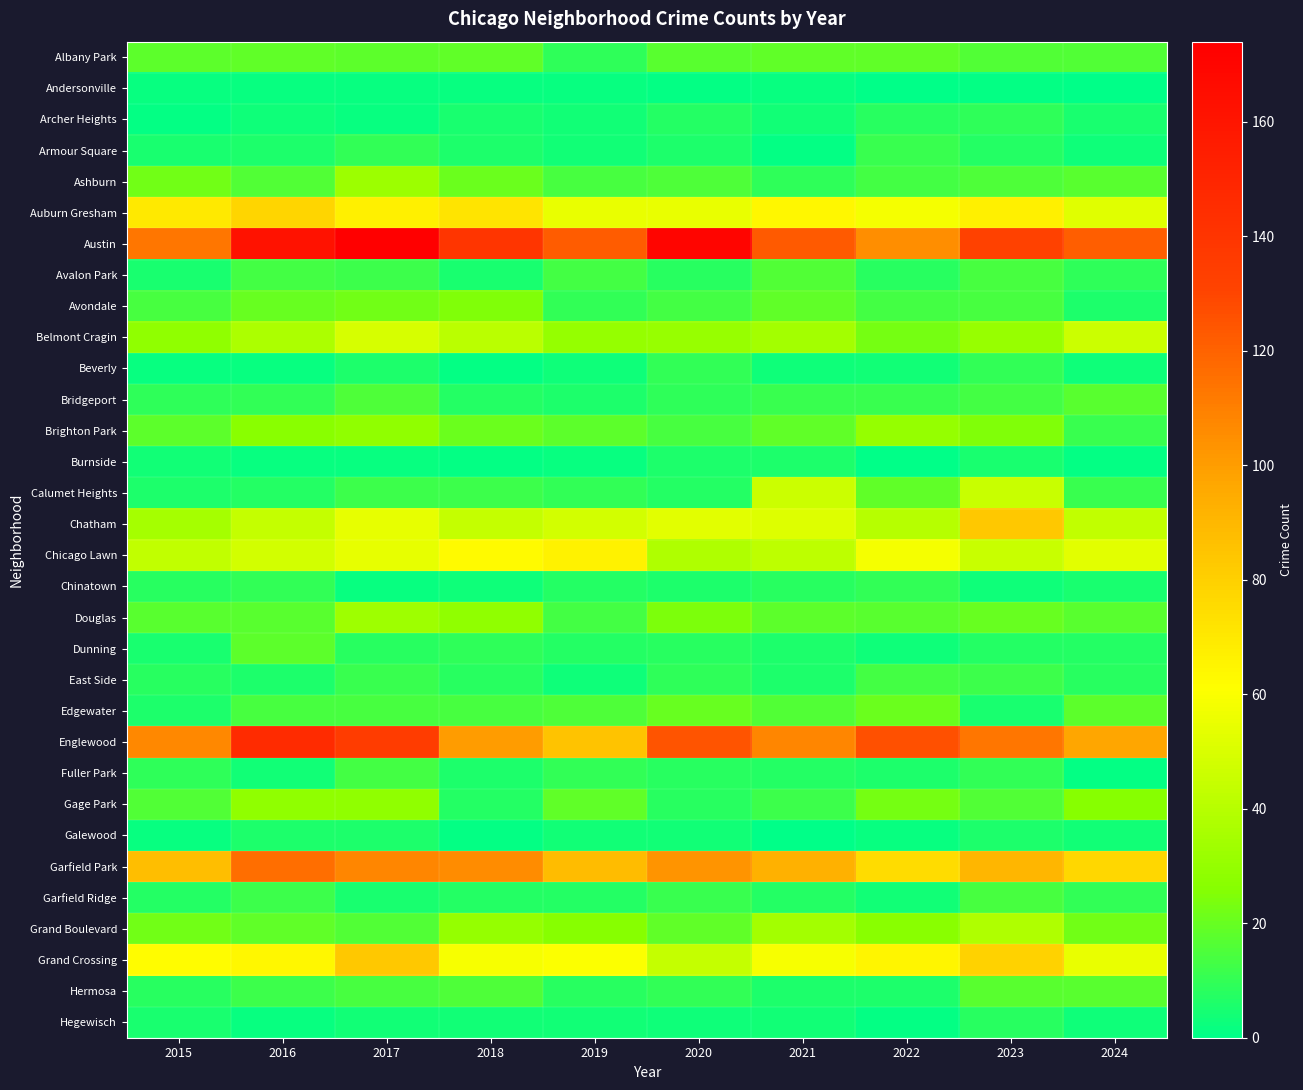

Reading left to right, list all the values displayed in this chart.

Albany Park: 2015=18	2016=19	2017=18	2018=19	2019=9	2020=17	2021=19	2022=19	2023=16	2024=16
Andersonville: 2015=2	2016=2	2017=2	2018=2	2019=2	2020=1	2021=2	2022=0	2023=1	2024=0
Archer Heights: 2015=1	2016=3	2017=2	2018=5	2019=4	2020=7	2021=4	2022=8	2023=9	2024=5
Armour Square: 2015=5	2016=6	2017=10	2018=6	2019=4	2020=6	2021=1	2022=11	2023=7	2024=3
Ashburn: 2015=22	2016=16	2017=32	2018=21	2019=14	2020=15	2021=9	2022=13	2023=15	2024=17
Auburn Gresham: 2015=70	2016=78	2017=67	2018=72	2019=55	2020=55	2021=64	2022=58	2023=67	2024=52
Austin: 2015=113	2016=162	2017=174	2018=140	2019=122	2020=170	2021=123	2022=105	2023=132	2024=121
Avalon Park: 2015=5	2016=13	2017=12	2018=5	2019=13	2020=8	2021=16	2022=8	2023=14	2024=9
Avondale: 2015=14	2016=20	2017=22	2018=25	2019=10	2020=13	2021=19	2022=13	2023=14	2024=6
Belmont Cragin: 2015=29	2016=37	2017=49	2018=41	2019=30	2020=31	2021=34	2022=23	2023=31	2024=46
Beverly: 2015=2	2016=2	2017=6	2018=1	2019=3	2020=10	2021=3	2022=4	2023=10	2024=3
Bridgeport: 2015=9	2016=10	2017=15	2018=7	2019=6	2020=9	2021=11	2022=11	2023=13	2024=17
Brighton Park: 2015=18	2016=27	2017=29	2018=21	2019=18	2020=14	2021=19	2022=30	2023=25	2024=11
Burnside: 2015=4	2016=2	2017=2	2018=1	2019=2	2020=6	2021=6	2022=0	2023=5	2024=1
Calumet Heights: 2015=6	2016=7	2017=12	2018=12	2019=10	2020=7	2021=46	2022=19	2023=45	2024=11
Chatham: 2015=35	2016=44	2017=54	2018=44	2019=48	2020=53	2021=51	2022=40	2023=83	2024=43
Chicago Lawn: 2015=43	2016=48	2017=54	2018=63	2019=66	2020=38	2021=42	2022=58	2023=45	2024=53
Chinatown: 2015=8	2016=10	2017=2	2018=3	2019=7	2020=6	2021=8	2022=10	2023=3	2024=5
Douglas: 2015=17	2016=17	2017=33	2018=29	2019=13	2020=24	2021=18	2022=17	2023=20	2024=17
Dunning: 2015=5	2016=18	2017=8	2018=9	2019=7	2020=8	2021=6	2022=3	2023=7	2024=7
East Side: 2015=8	2016=6	2017=11	2018=8	2019=3	2020=9	2021=6	2022=13	2023=12	2024=8
Edgewater: 2015=6	2016=14	2017=14	2018=14	2019=15	2020=20	2021=16	2022=21	2023=5	2024=18
Englewood: 2015=107	2016=146	2017=135	2018=100	2019=85	2020=125	2021=108	2022=126	2023=113	2024=97
Fuller Park: 2015=9	2016=4	2017=13	2018=6	2019=10	2020=8	2021=7	2022=6	2023=10	2024=1
Gage Park: 2015=16	2016=29	2017=29	2018=7	2019=19	2020=8	2021=12	2022=23	2023=16	2024=26
Galewood: 2015=2	2016=6	2017=6	2018=1	2019=4	2020=4	2021=0	2022=2	2023=6	2024=4
Garfield Park: 2015=87	2016=116	2017=108	2018=106	2019=88	2020=103	2021=93	2022=75	2023=91	2024=77
Garfield Ridge: 2015=7	2016=12	2017=5	2018=7	2019=7	2020=11	2021=7	2022=4	2023=14	2024=10
Grand Boulevard: 2015=22	2016=19	2017=16	2018=30	2019=26	2020=19	2021=34	2022=27	2023=38	2024=22
Grand Crossing: 2015=62	2016=64	2017=83	2018=59	2019=60	2020=44	2021=59	2022=65	2023=79	2024=55
Hermosa: 2015=8	2016=12	2017=14	2018=15	2019=8	2020=10	2021=6	2022=6	2023=17	2024=17
Hegewisch: 2015=5	2016=2	2017=4	2018=4	2019=4	2020=3	2021=4	2022=1	2023=8	2024=3